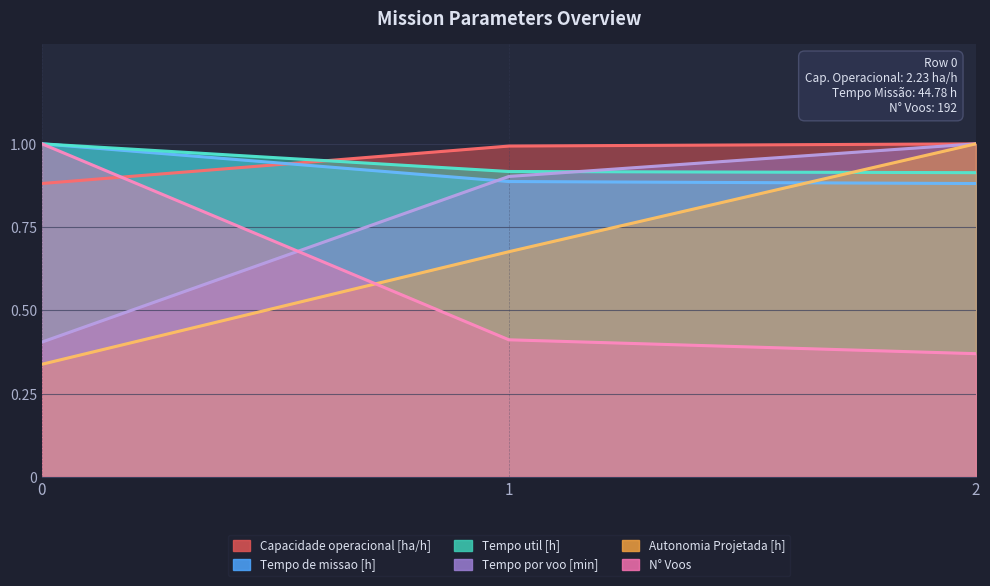

What are all the series names shown in the legend?

Capacidade operacional [ha/h], Tempo de missao [h], Tempo util [h], Tempo por voo [min], Autonomia Projetada [h], N° Voos